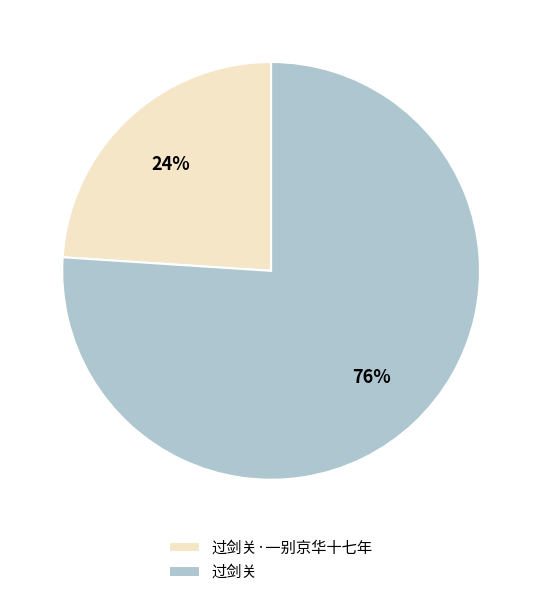

To the nearest percent, what portion does 过剑关 represent?

76%